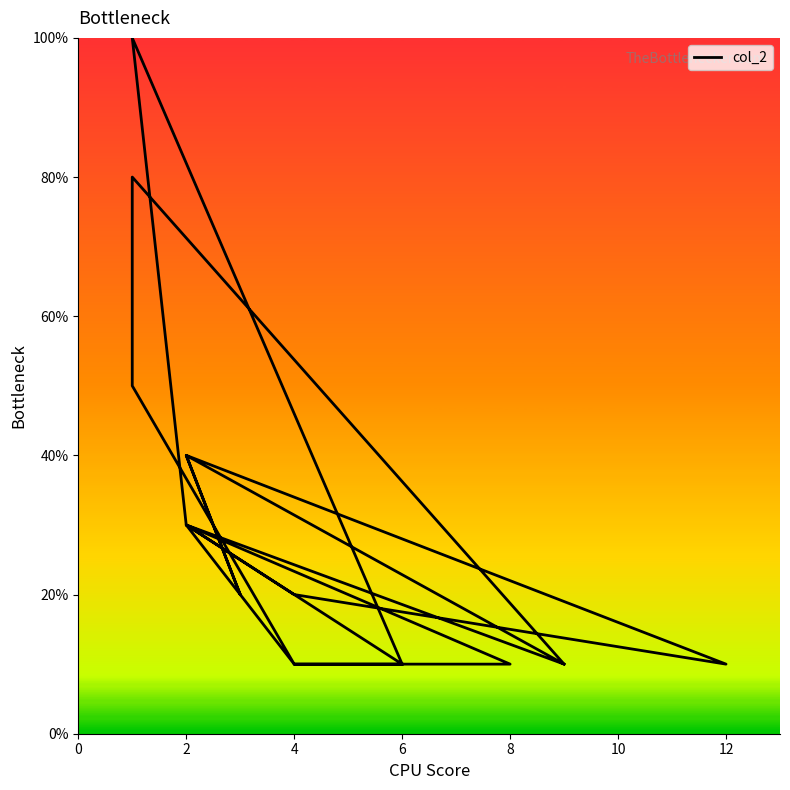

How many data points are less than 20?

9